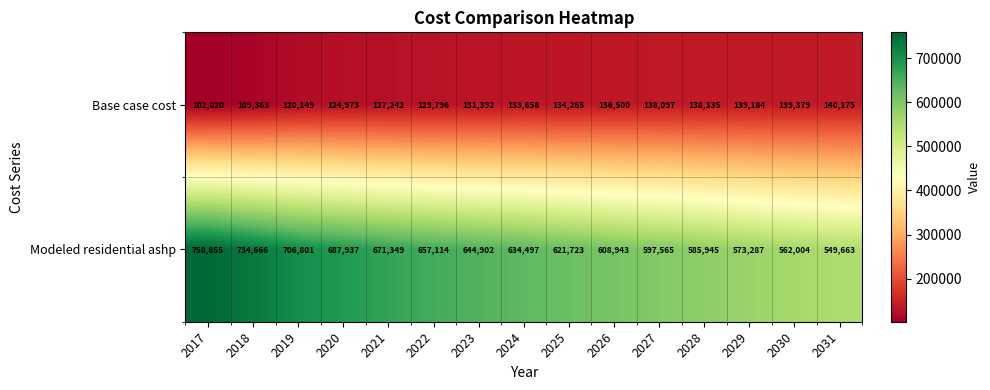

What is the total value across all series at 2017?

860875